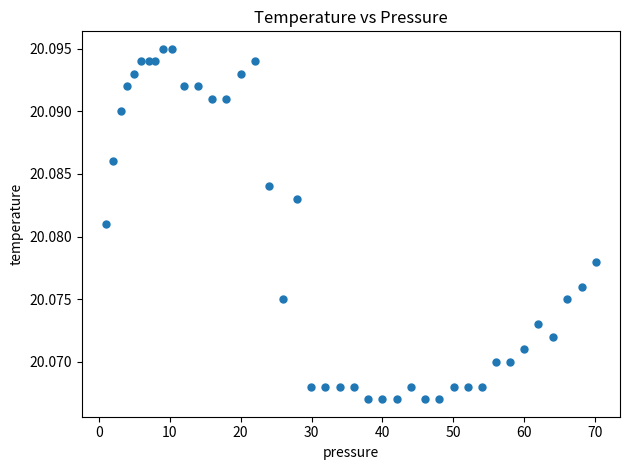

What is the range of X values (max minus min)?

69.0